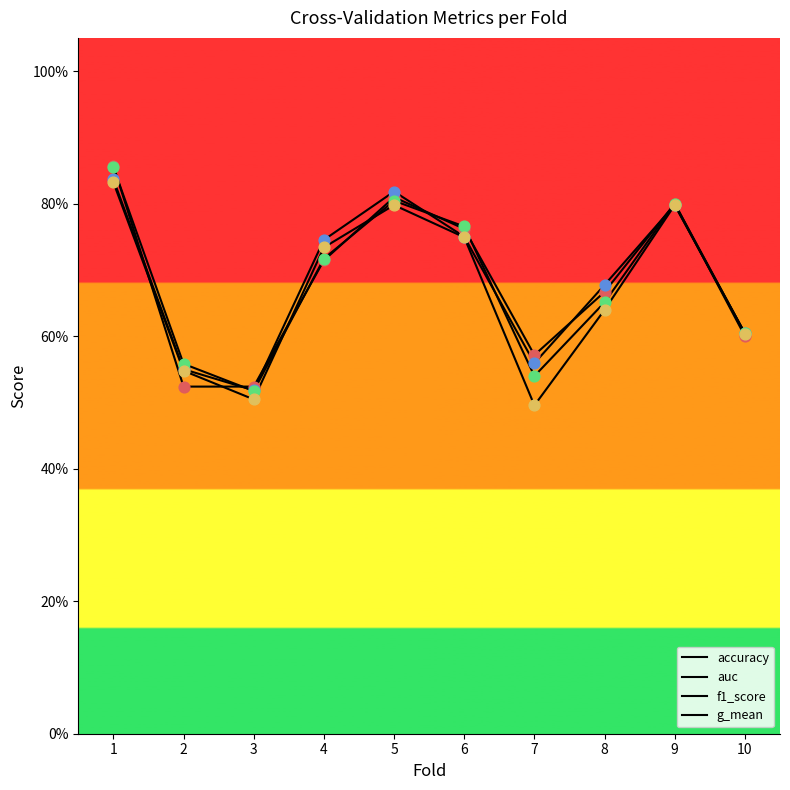

At how many categories does at least one series exceed 0?

10